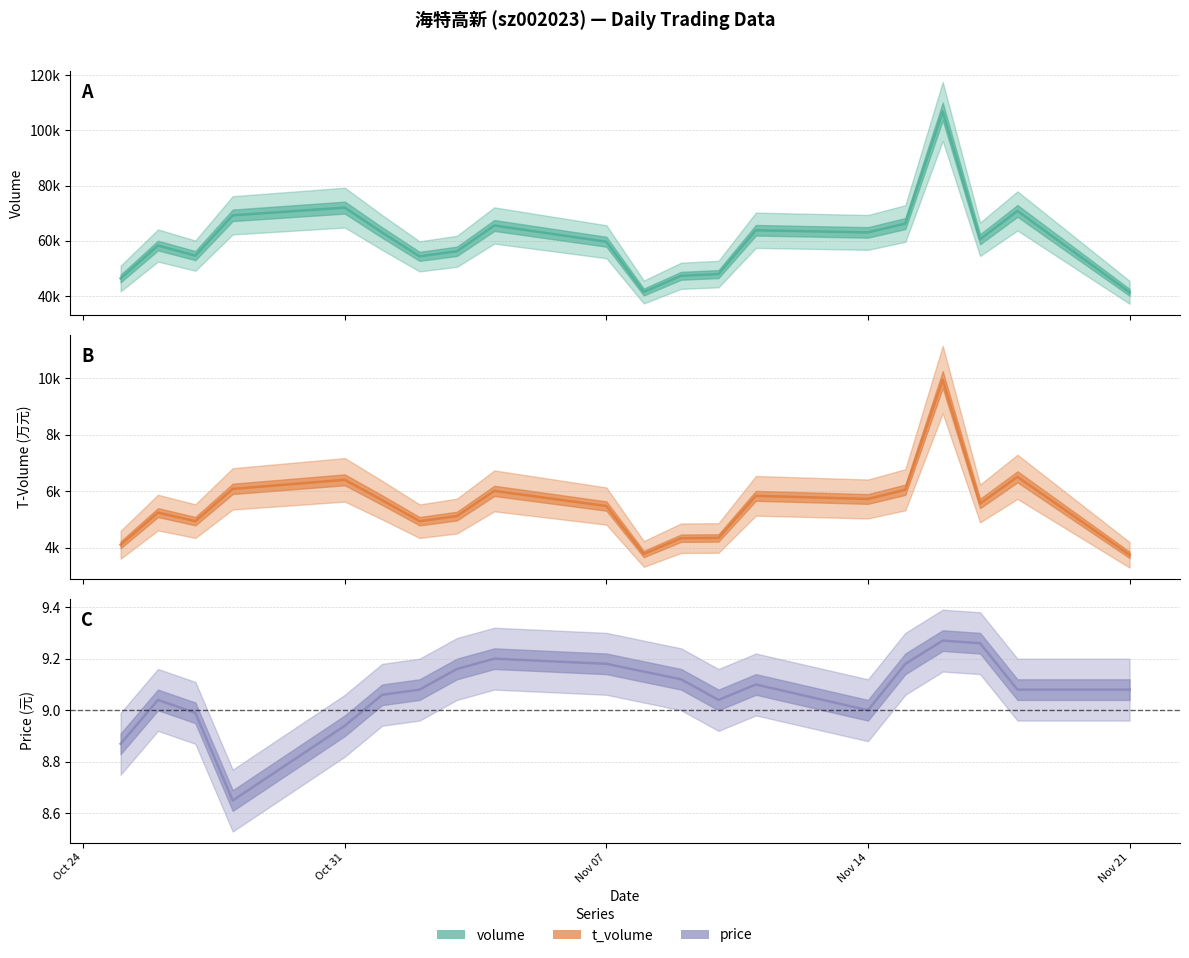

How many interior local valleys does the price series have?

3